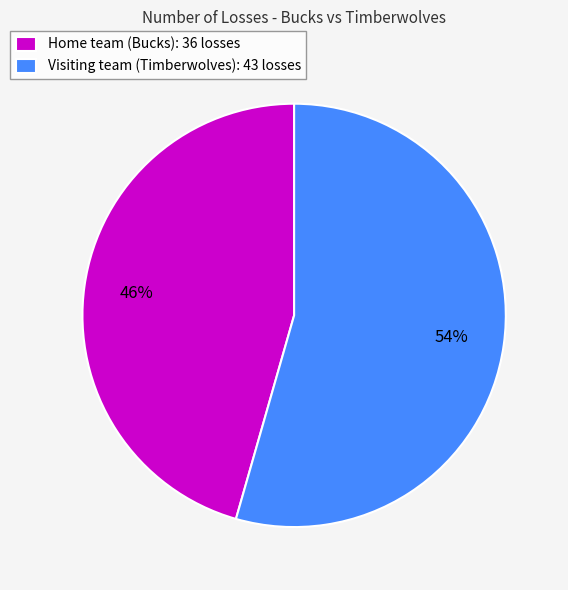

What is the ratio of the value at Visiting team (Timberwolves): 43 losses to the value at Home team (Bucks): 36 losses?

1.2